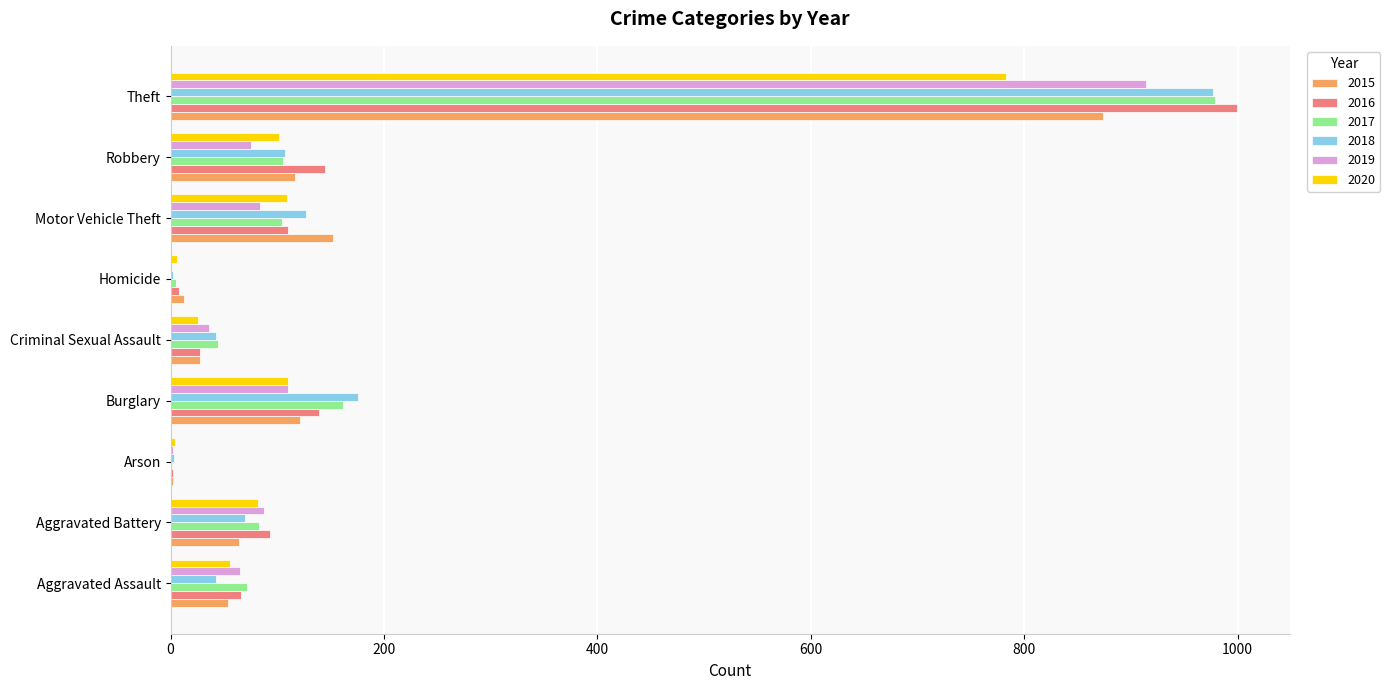

What is the sum of all 2016 values?

1590